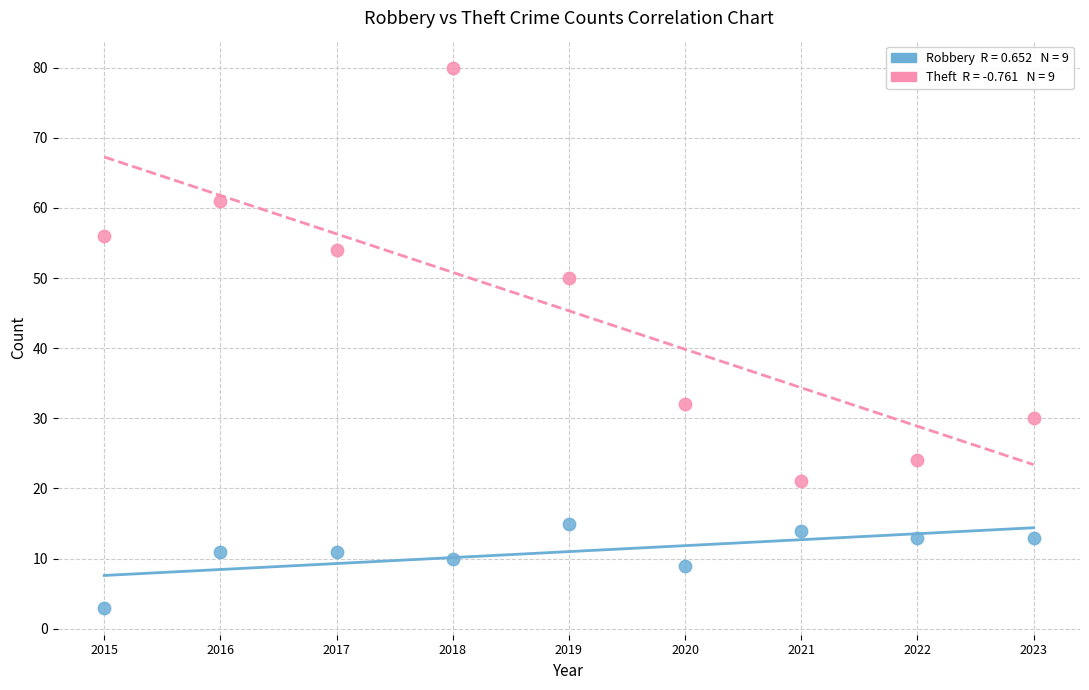

Across all data points, what is the range of Y values (max minus min)?

77